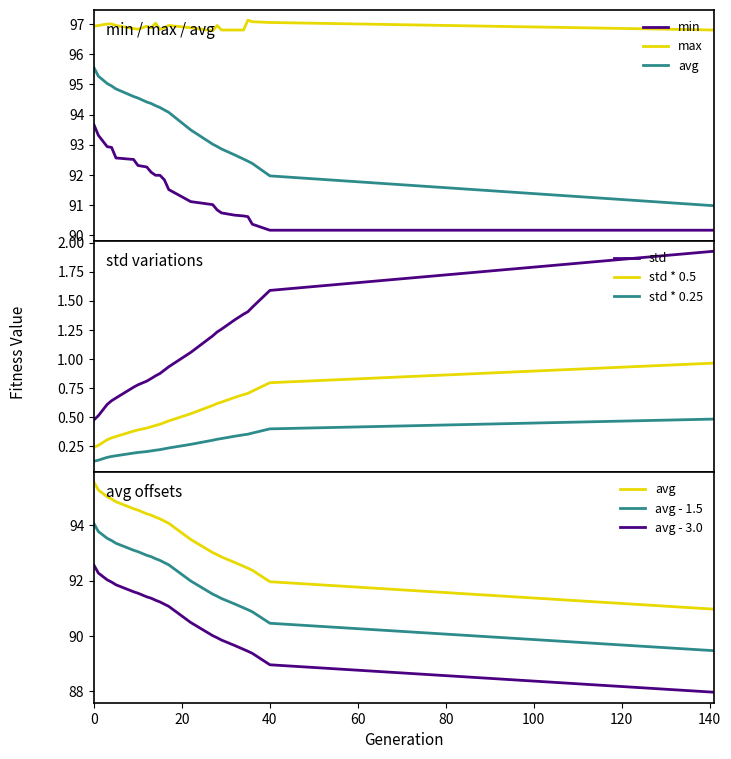

What is the sum of the min values at 16 and 27?

182.8